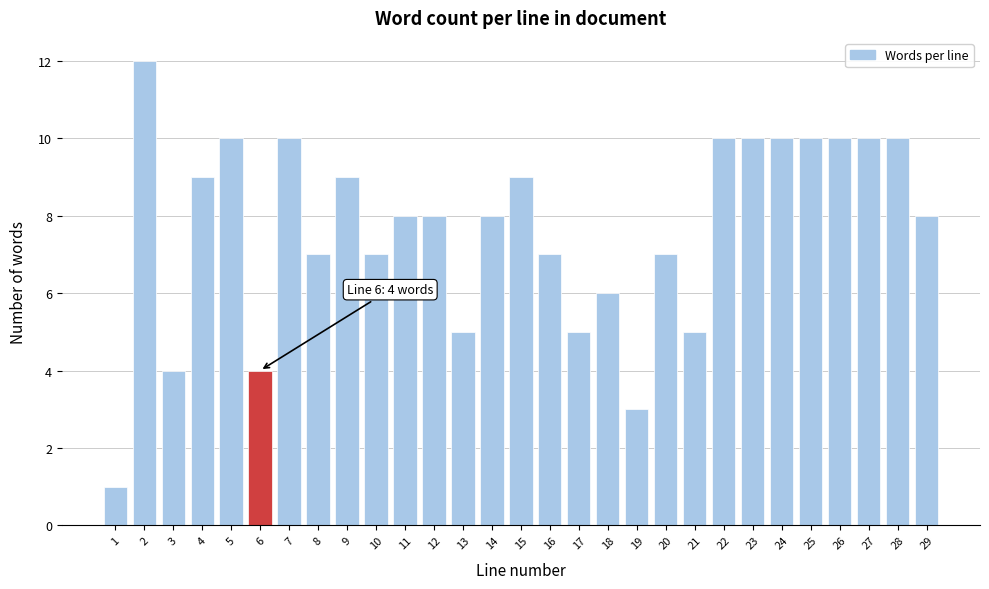

Reading left to right, extract all data points from this chart.

1=1	2=12	3=4	4=9	5=10	6=4	7=10	8=7	9=9	10=7	11=8	12=8	13=5	14=8	15=9	16=7	17=5	18=6	19=3	20=7	21=5	22=10	23=10	24=10	25=10	26=10	27=10	28=10	29=8